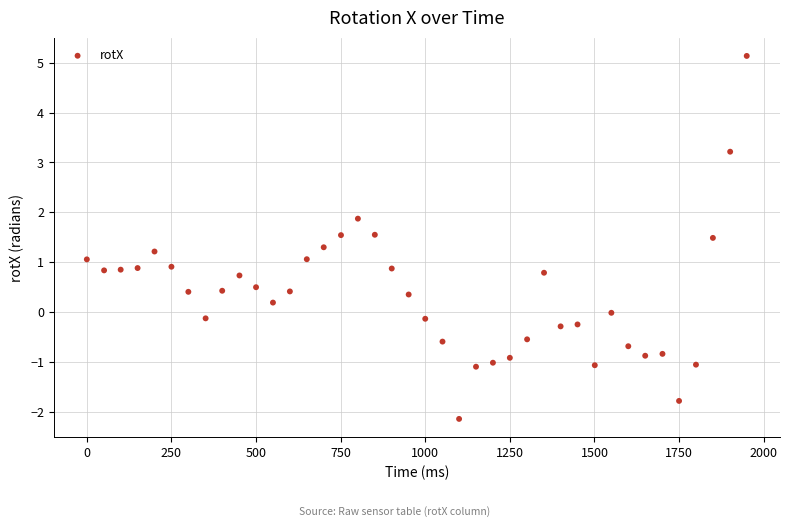

What is the range of X values (max minus min)?

1950.0